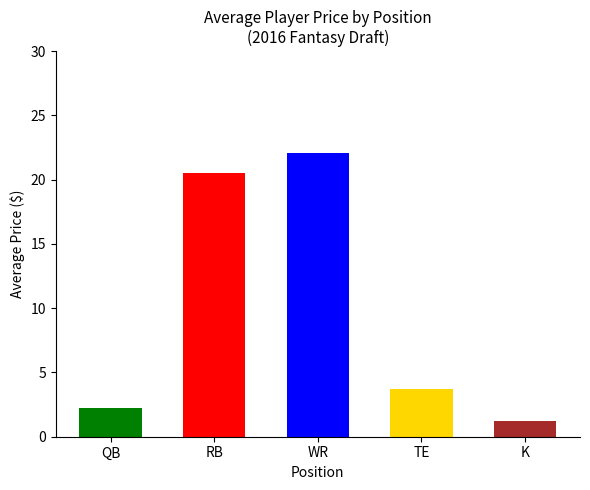

What position from the left is K?

5